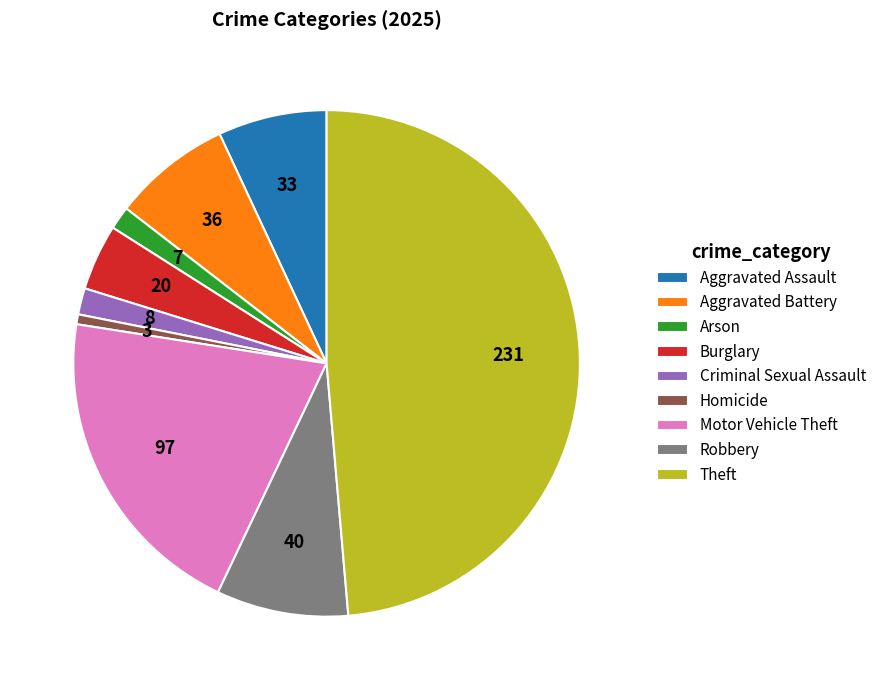

Do Aggravated Assault and Burglary together represent more than half of the pie?

No